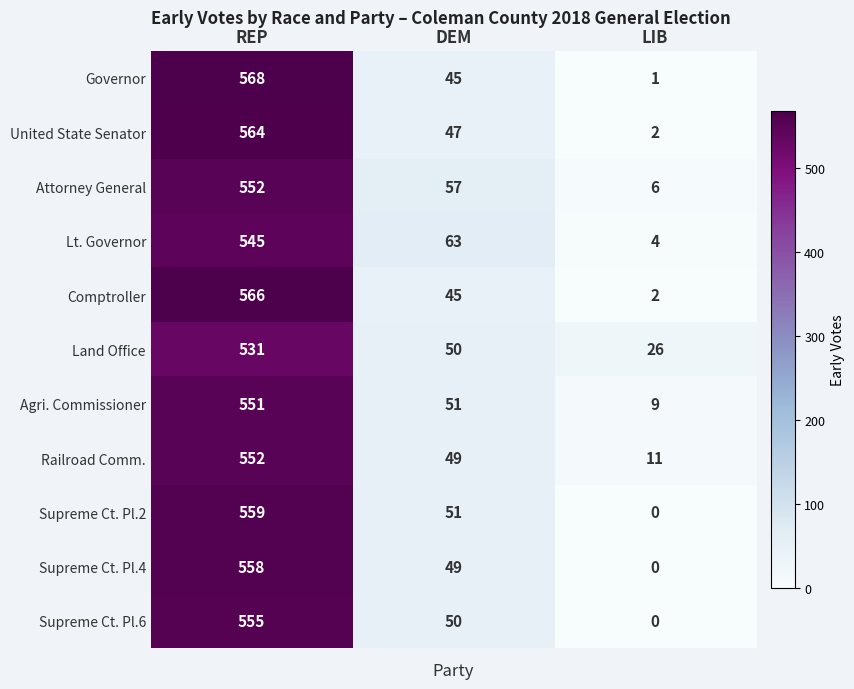

Which series has the largest total across all categories?

Attorney General